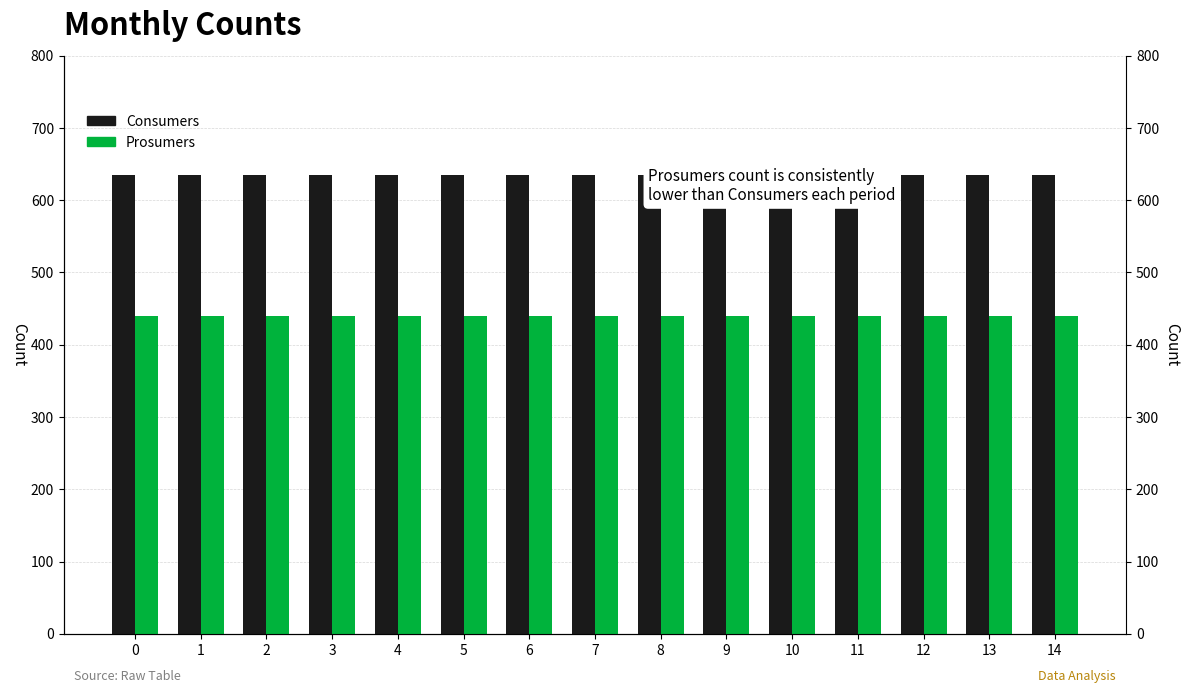

How many bars are there in each group?

2